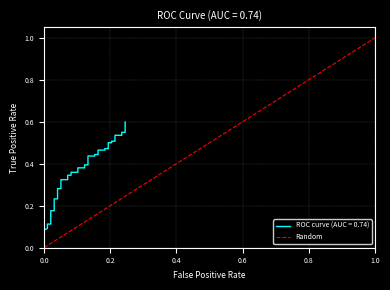

What is the sum of all values?

1